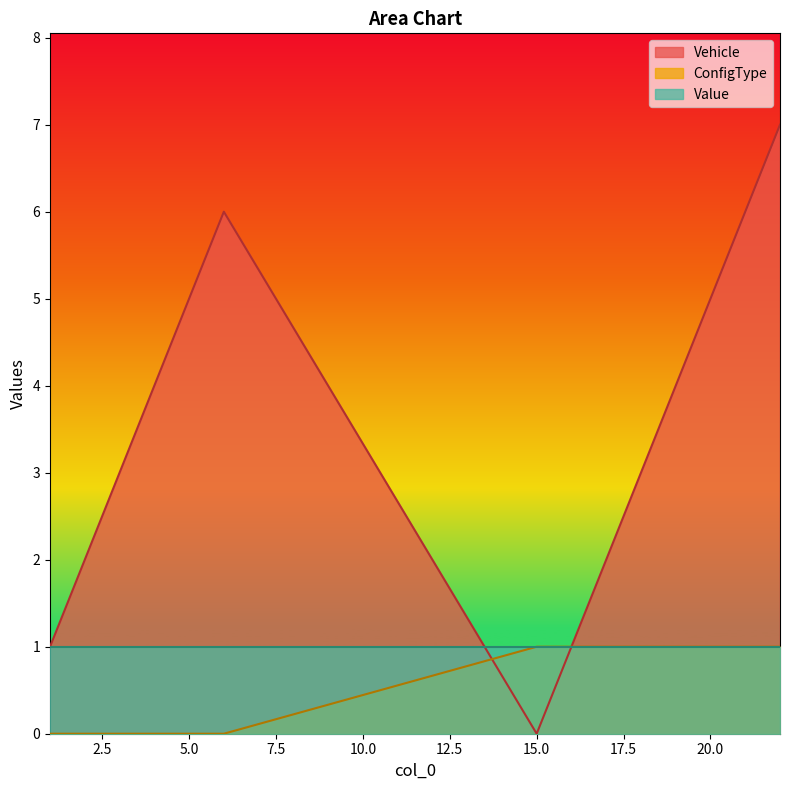

Which has a higher value, 22 or 15?

22